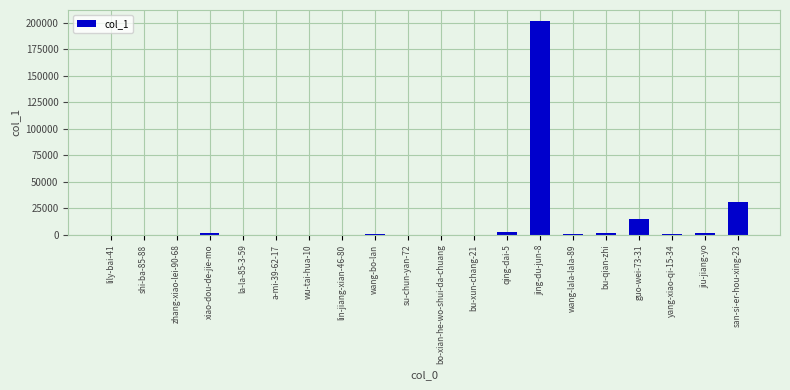

Where is the data nearest to the value 101073?

san-si-er-hou-xing-23